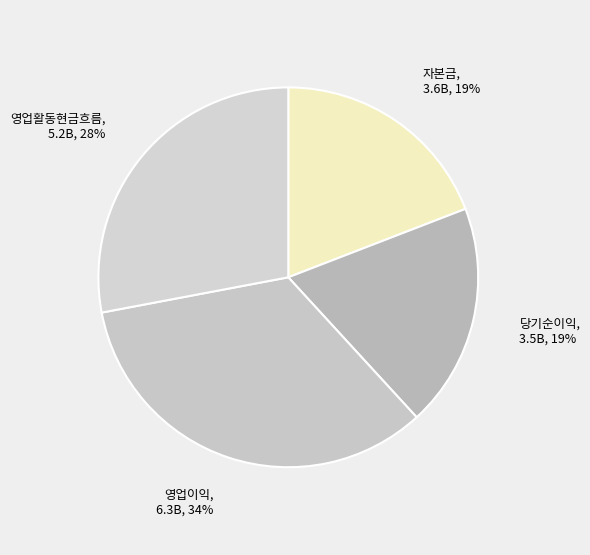

How many slices are in this pie chart?

4